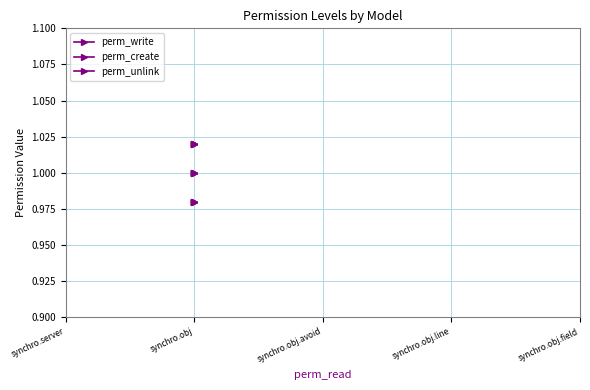

True or false: perm_write and perm_create cross at least once.

False